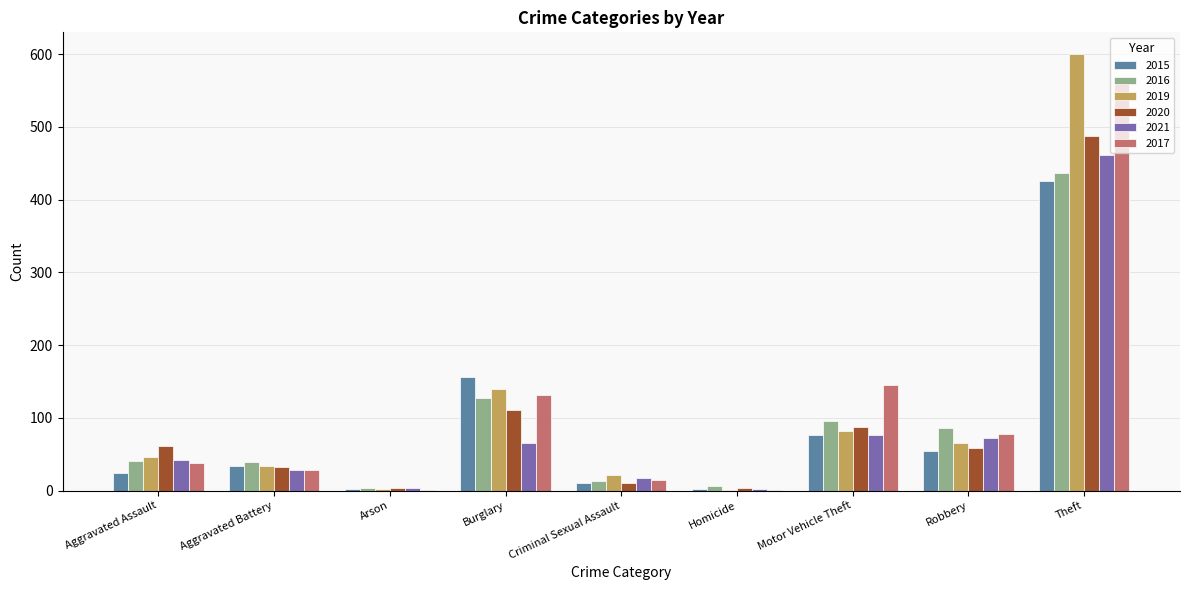

What is the sum of the 2015 values at Motor Vehicle Theft and Burglary?

232